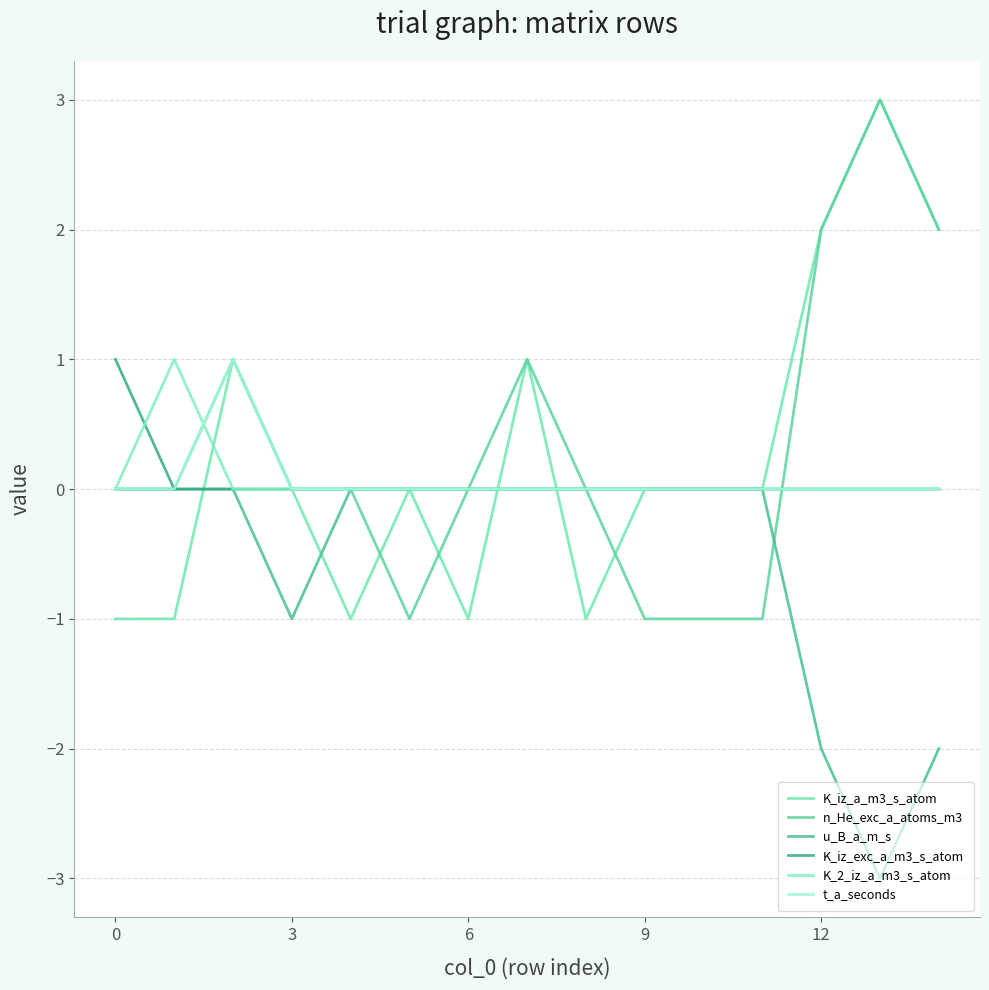

Reading left to right, transcribe all the data shown in this chart.

K_iz_a_m3_s_atom: -1	-1	1	0	-1	0	-1	1	-1	0	0	0	2	3	2
n_He_exc_a_atoms_m3: 0	0	1	0	0	-1	0	1	0	-1	-1	-1	2	3	2
u_B_a_m_s: 0	0	0	-1	0	0	0	0	0	0	0	0	-2	-3	-2
K_iz_exc_a_m3_s_atom: 1	0	0	0	0	0	0	0	0	0	0	0	0	0	0
K_2_iz_a_m3_s_atom: 0	1	0	0	0	0	0	0	0	0	0	0	0	0	0
t_a_seconds: 0	0	1	0	0	0	0	0	0	0	0	0	0	0	0